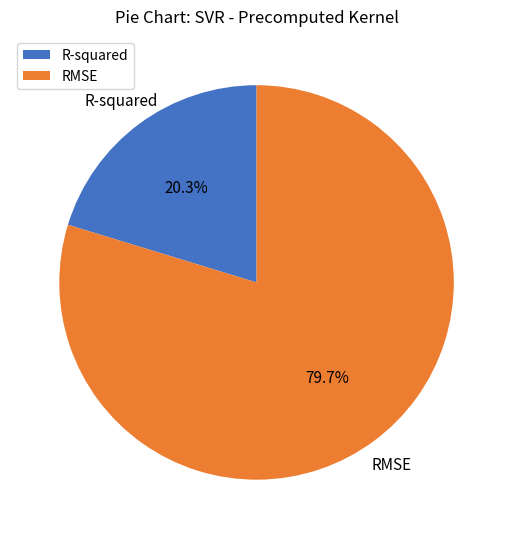

What is the majority slice?

RMSE